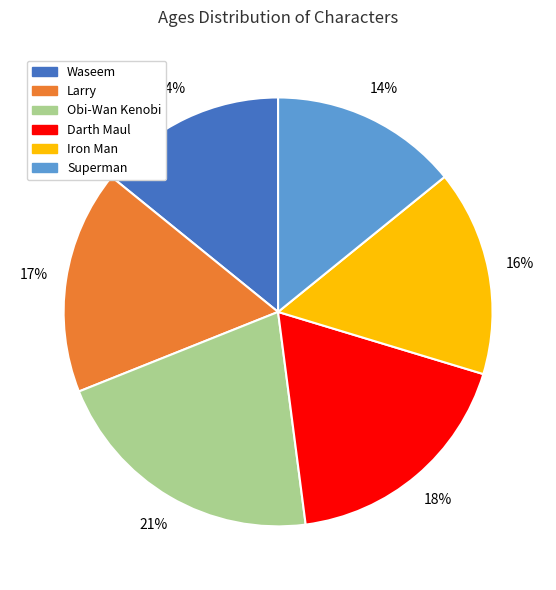

Which slice is the largest?

Obi-Wan Kenobi